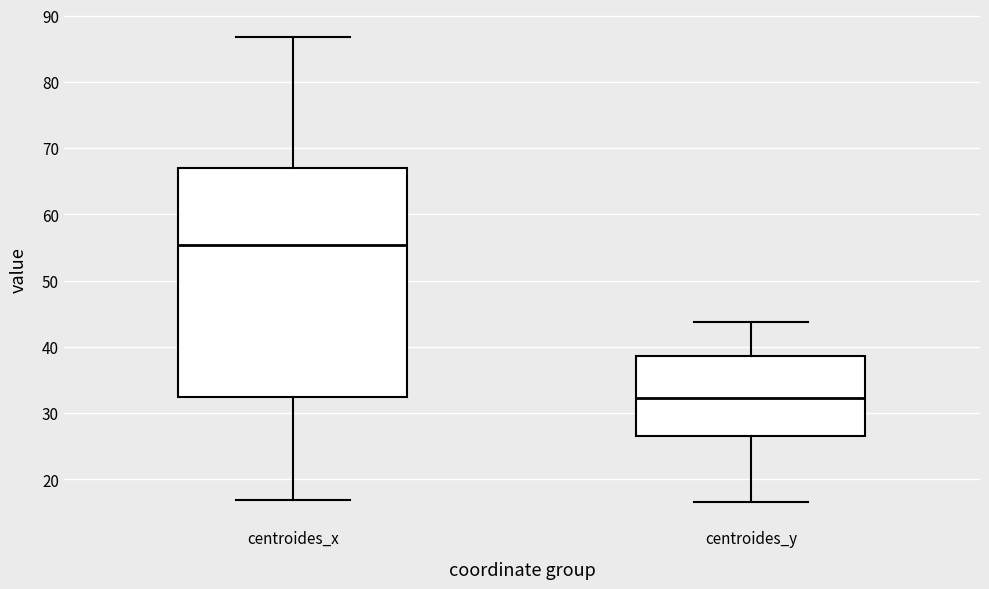

Reading left to right, read every box against the y-axis: the position of its median line, the range the box covers, and the ends of its whiskers. The values are not printed on the chart, so give them approximately, as read against the axis.

centroides_x: median 55, box 32 to 67, whiskers 17 to 87
centroides_y: median 32, box 27 to 39, whiskers 17 to 44